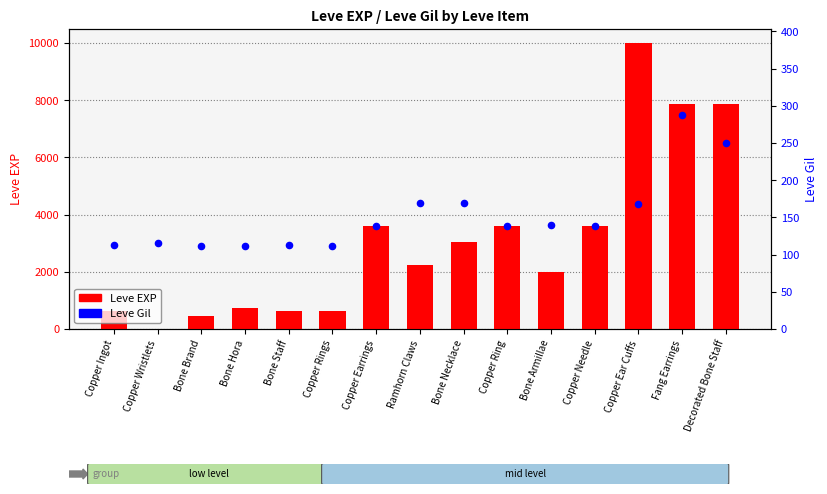

Which series has the largest total across all categories?

Leve EXP